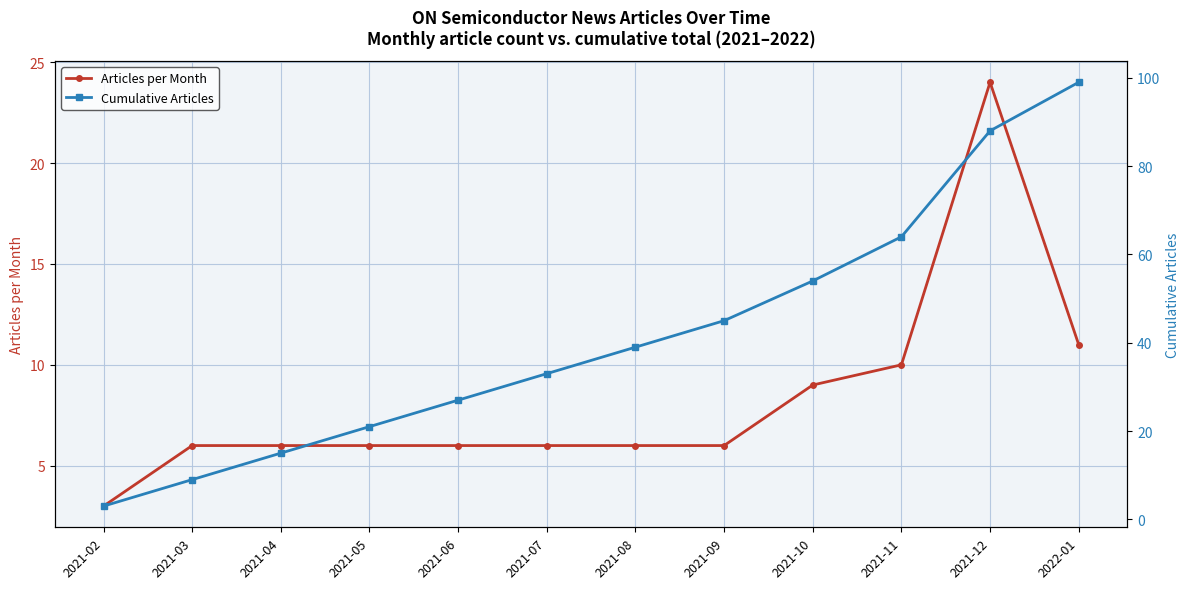

Is the value of Cumulative Articles at 2021-07 greater than the value of Articles per Month at 2021-10?

Yes